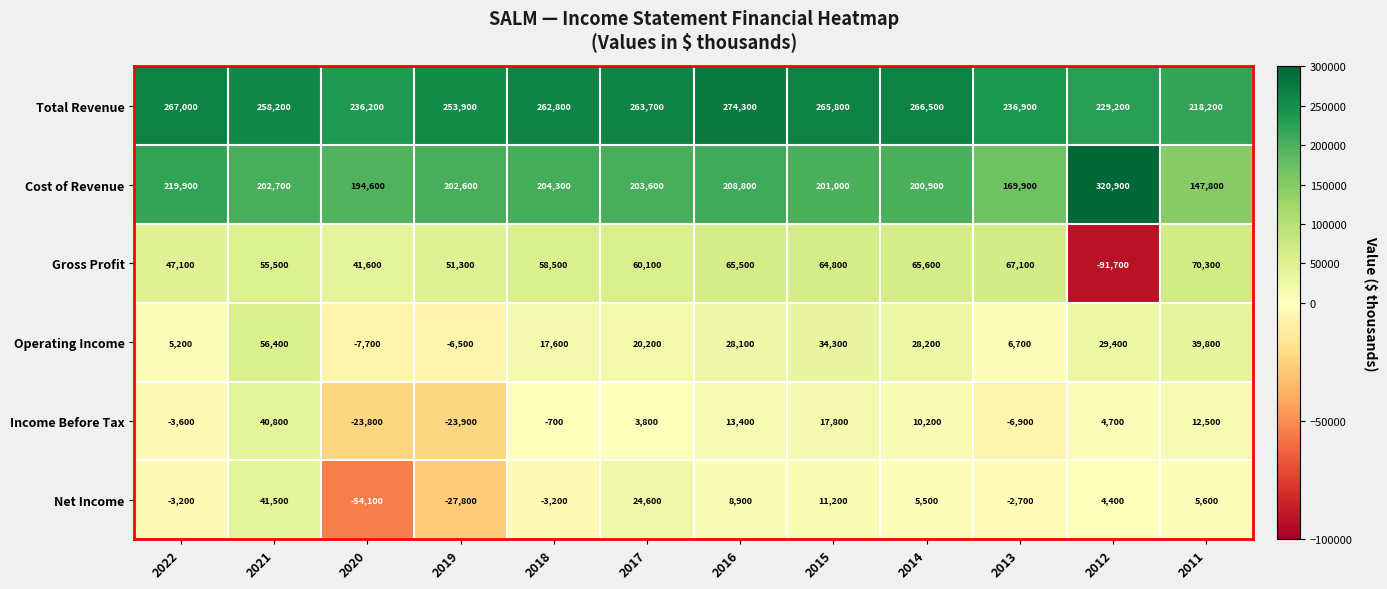

The value of Operating Income at 2017 is 20200. True or false?

True